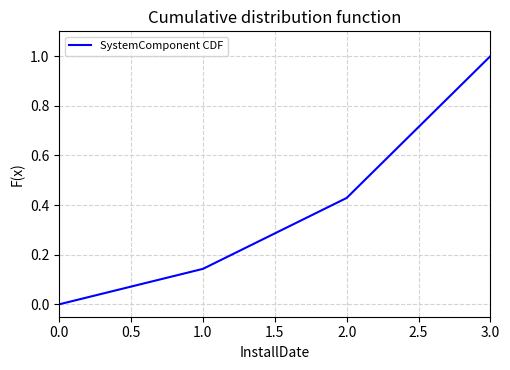

List the labels in order of value, largest first.

3.0, 2.0, 1.0, 0.0